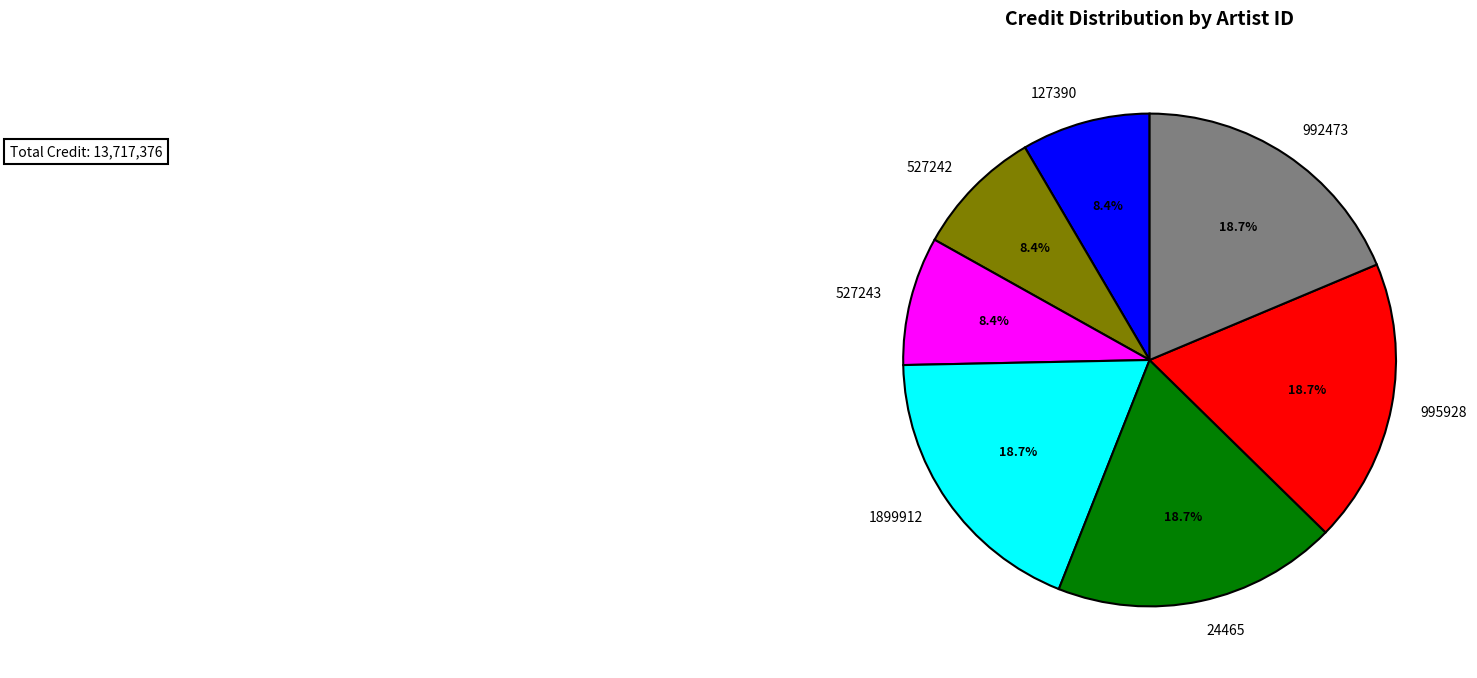

What percentage is the 527243 slice, to the nearest percent?

8%